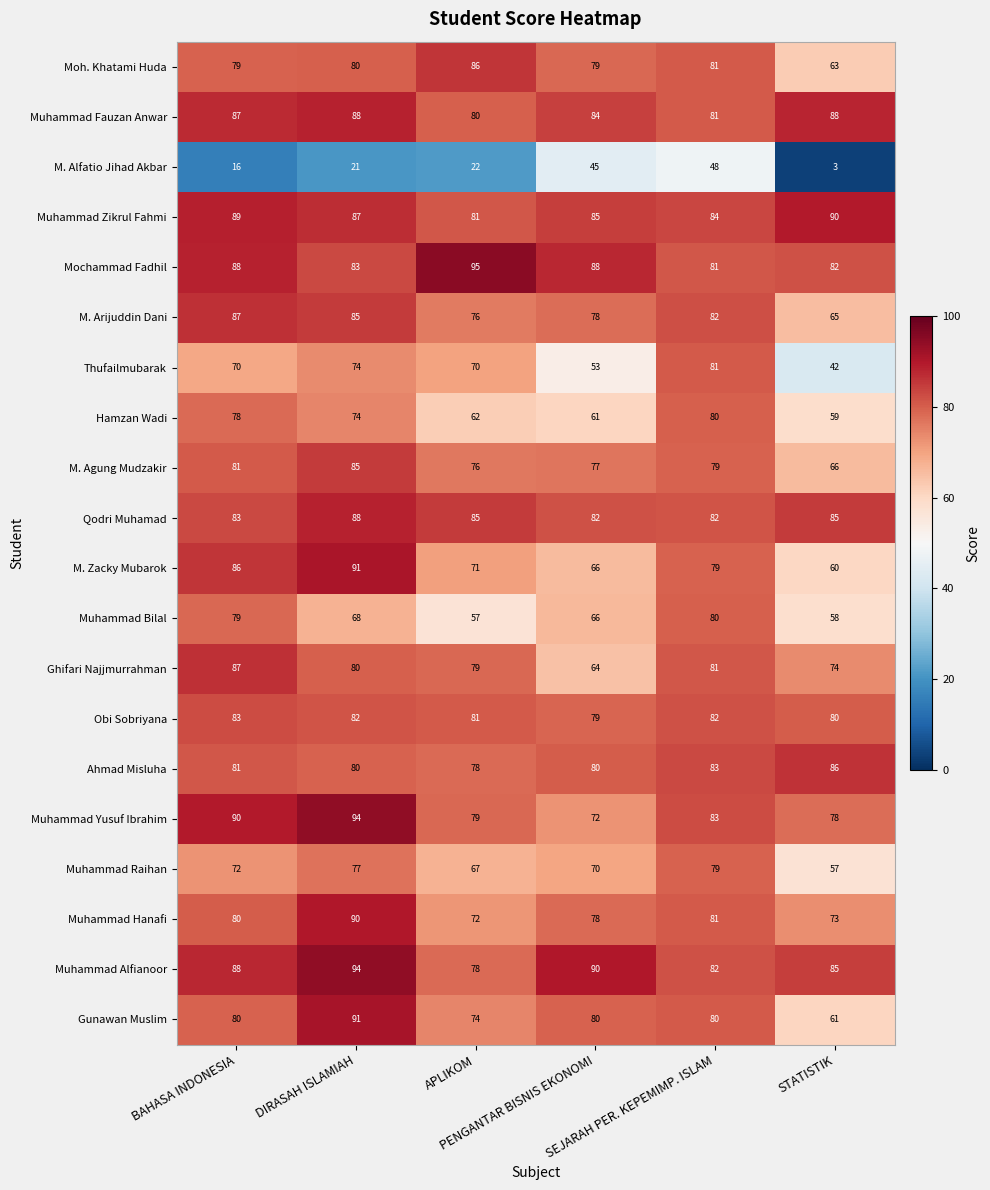

Between PENGANTAR BISNIS EKONOMI and STATISTIK, which series saw the biggest shift?

M. Alfatio Jihad Akbar